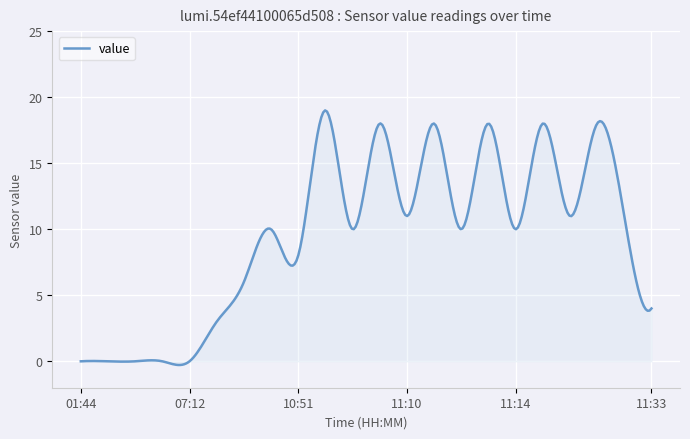

What is the greatest value displayed?

19.0